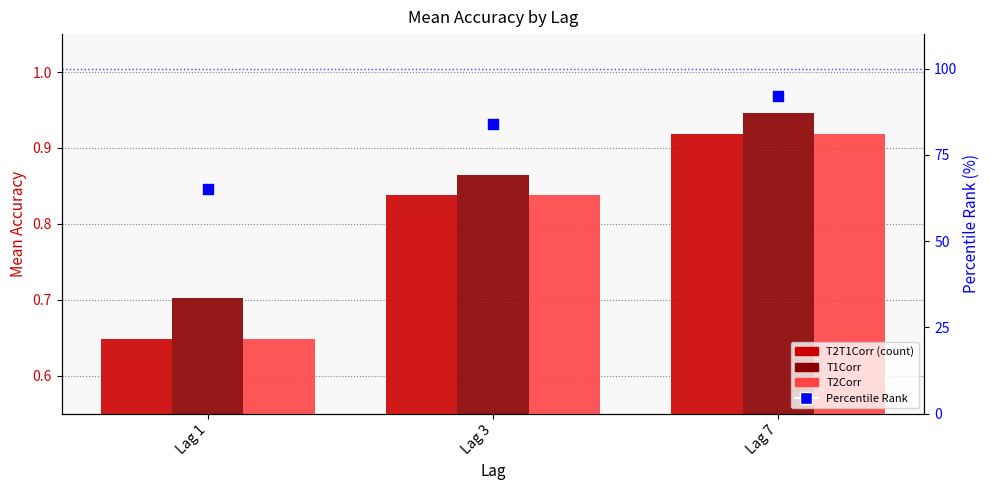

Which series has the widest spread of Y values?

Percentile Rank